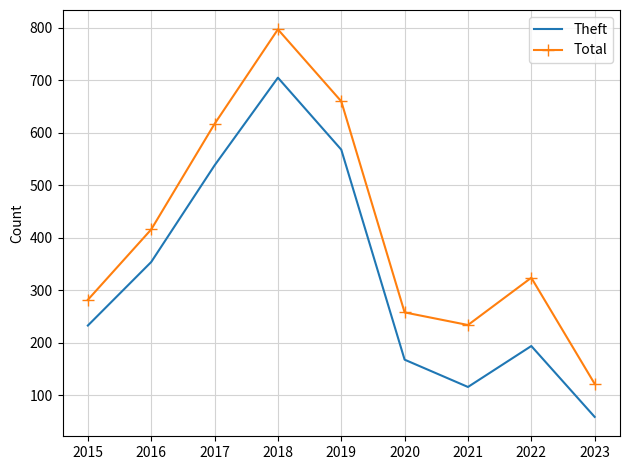

The value of Theft at 2022 is 194. True or false?

True